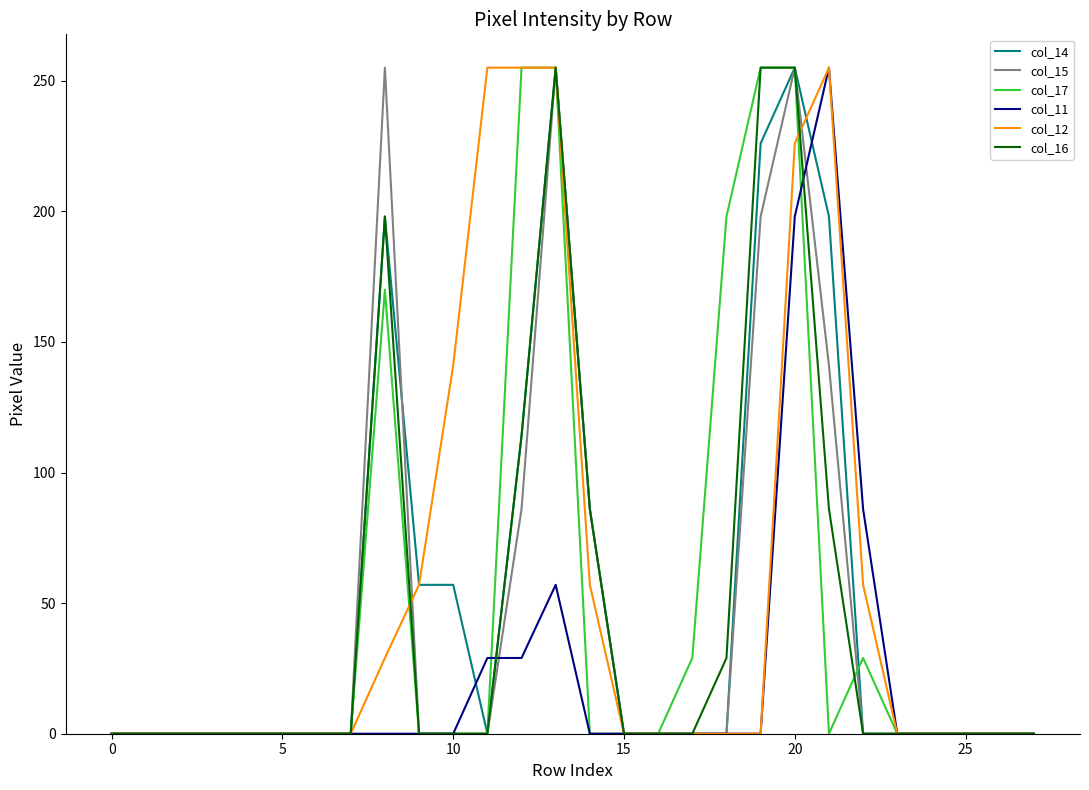

What is the maximum value for col_12?

255